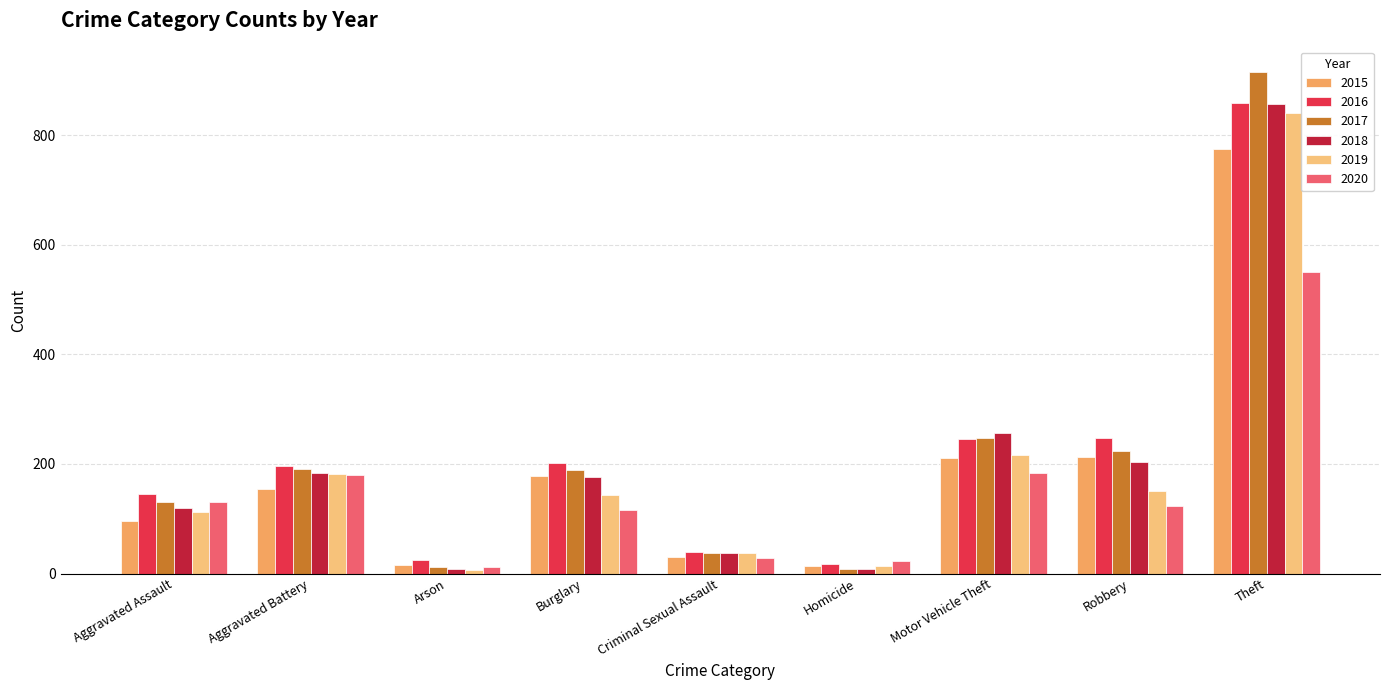

What is the difference between the 2018 values at Aggravated Assault and Aggravated Battery?

64